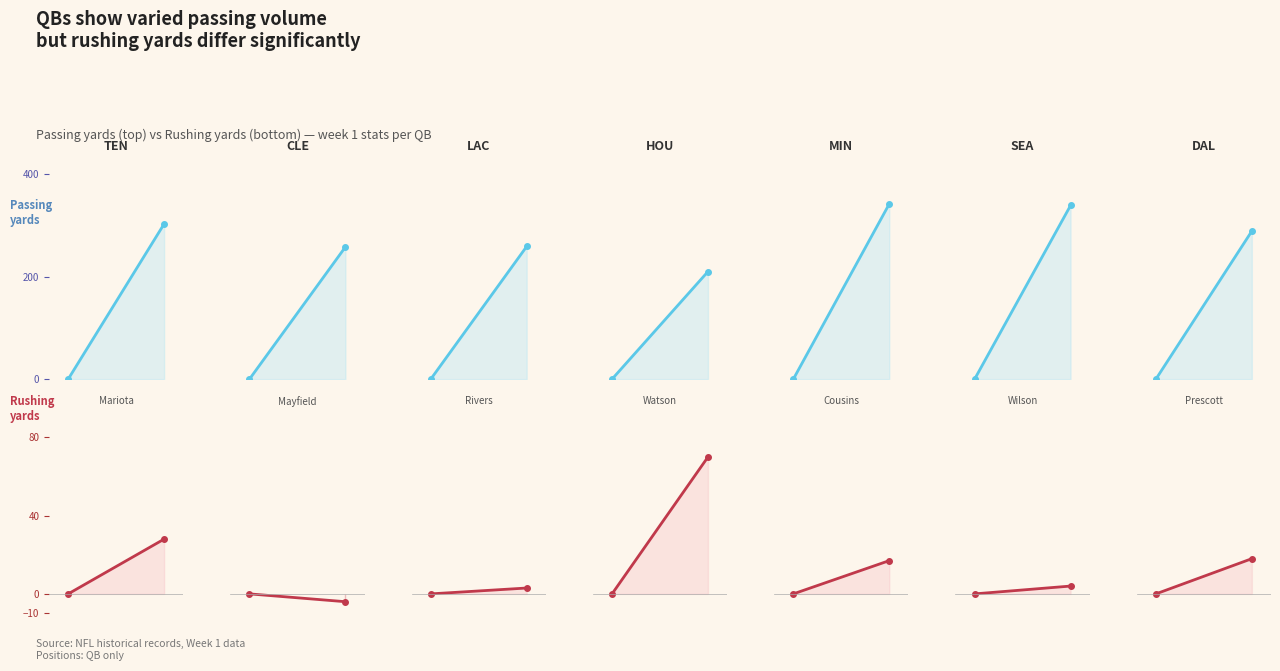

Is it true that rush_yds equals 10 at 1?

False